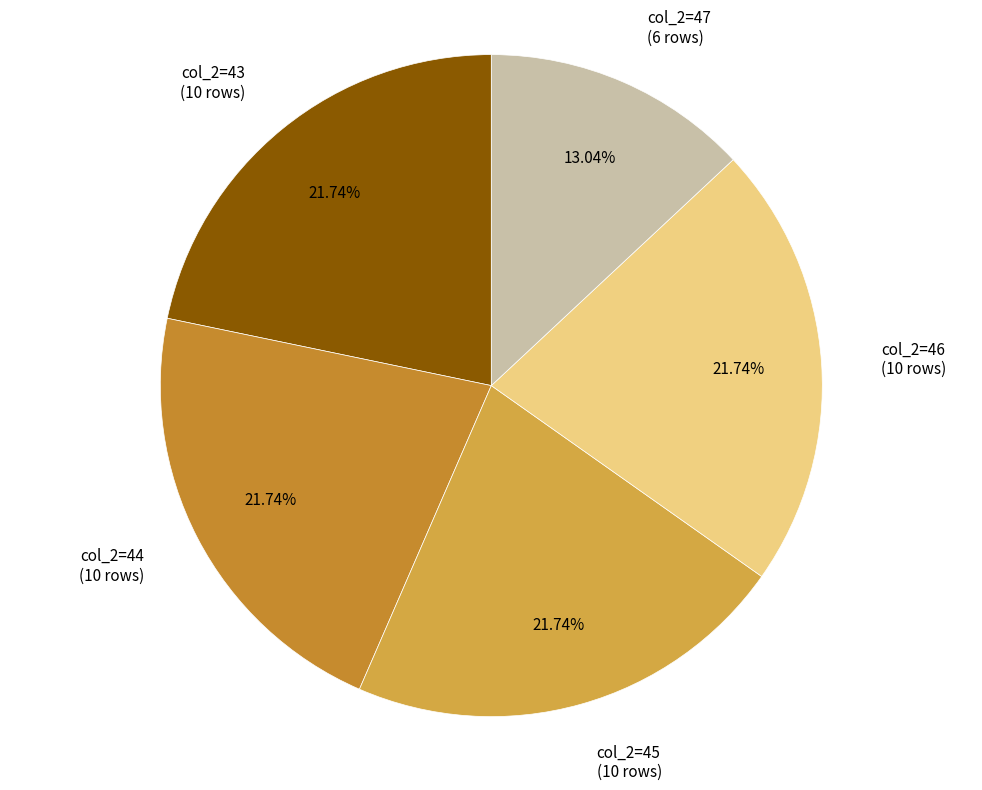

What percentage do col_2=44 and col_2=47 together represent?

34.8%